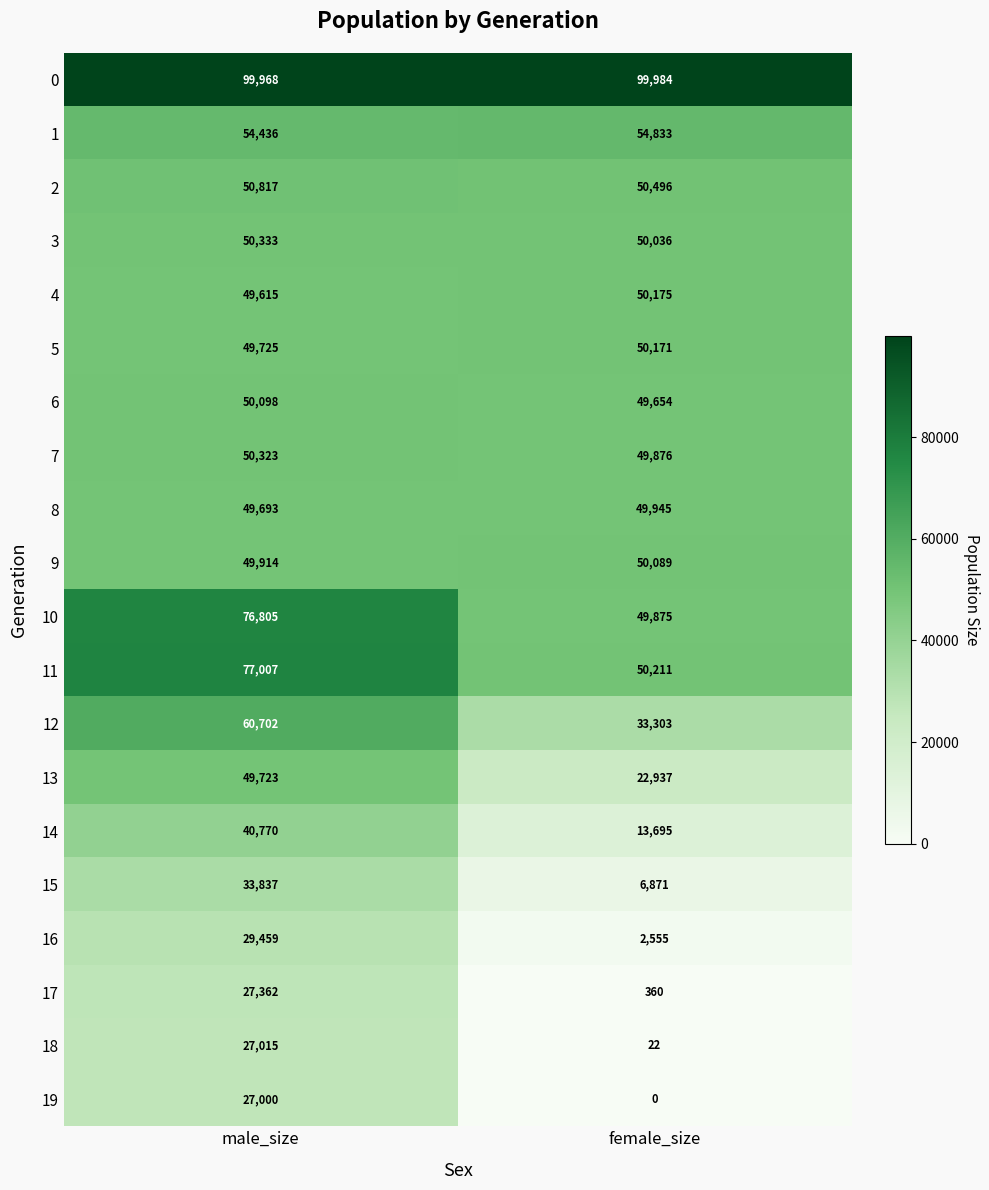

What is the sum of all 14 values?

54465